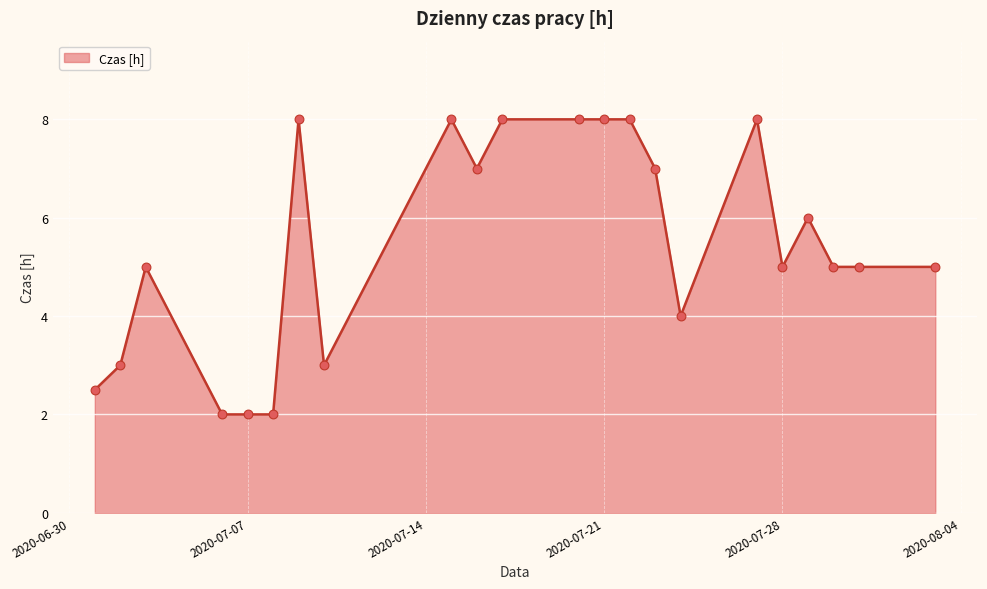

What is the difference between the maximum and minimum values?

6.0